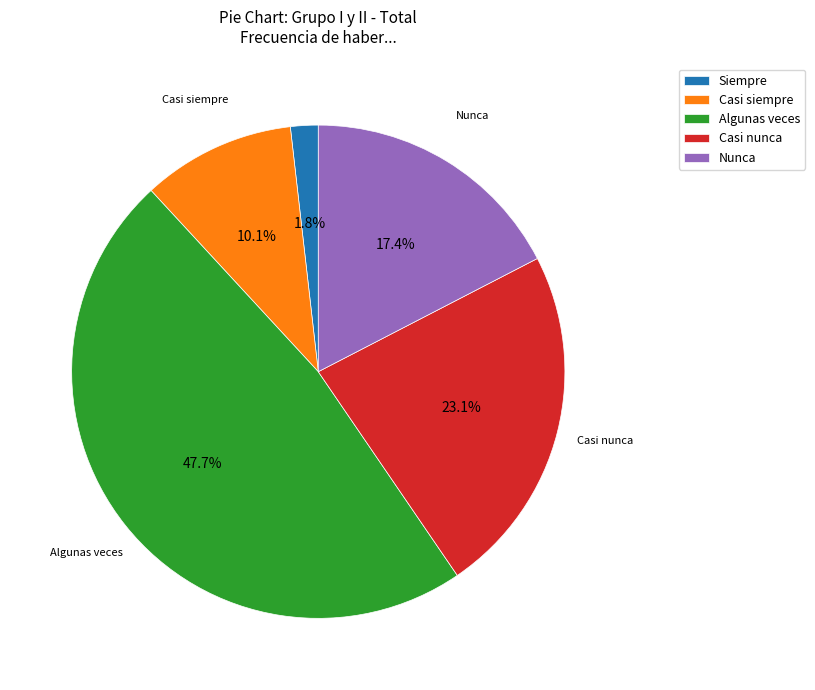

Which slice is the largest?

Algunas veces